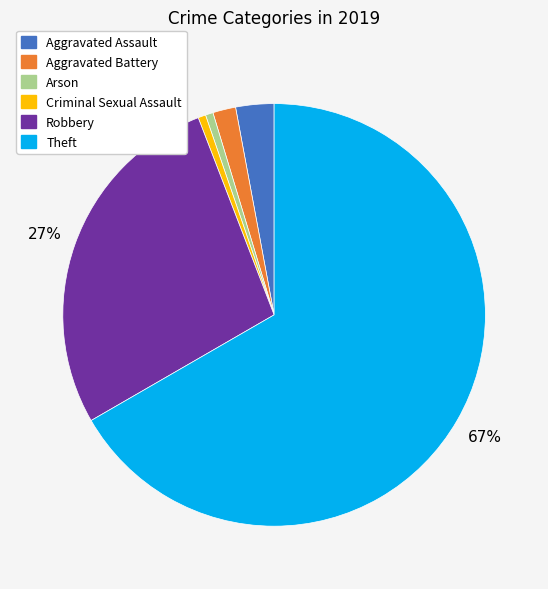

To the nearest percent, what is the average slice percentage?

17%